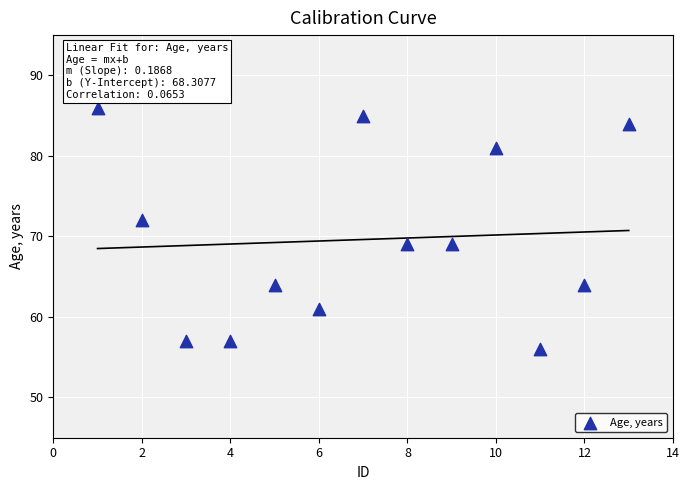

What Y value in the scatter plot is closest to 71?

72